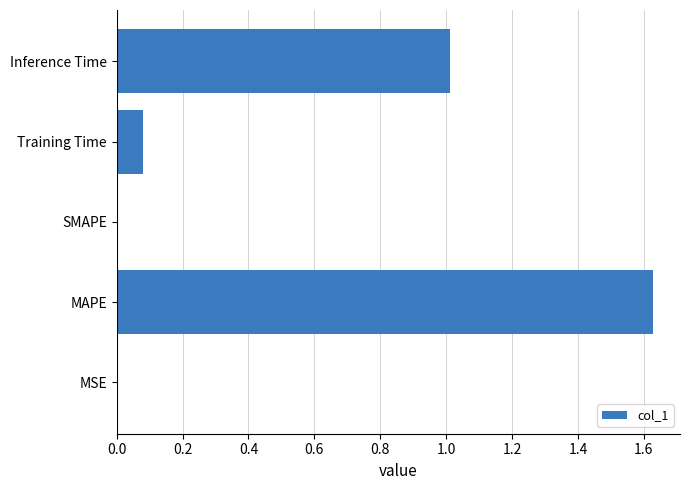

True or false: the data shows 0.0 at MSE.

True